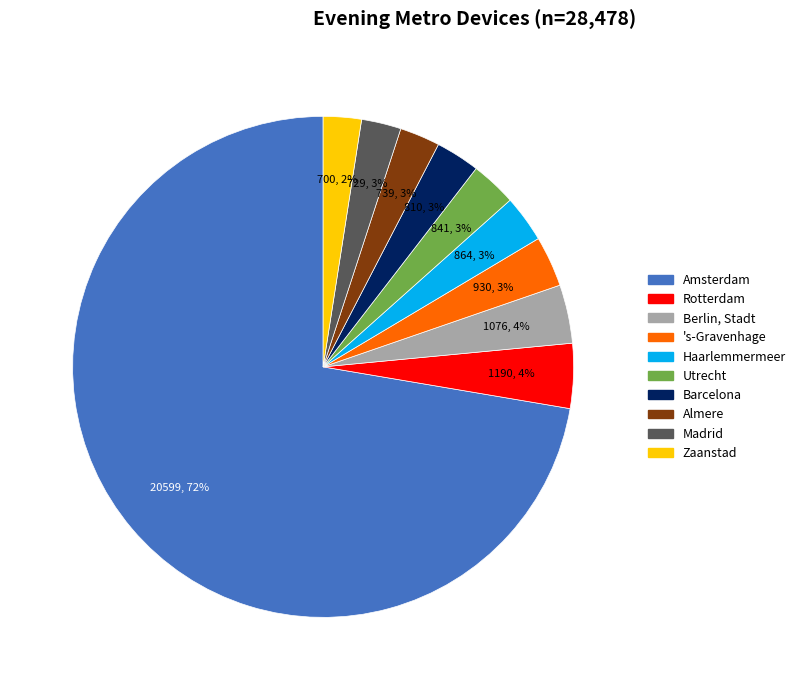

True or false: 's-Gravenhage accounts for 3% of the total.

True